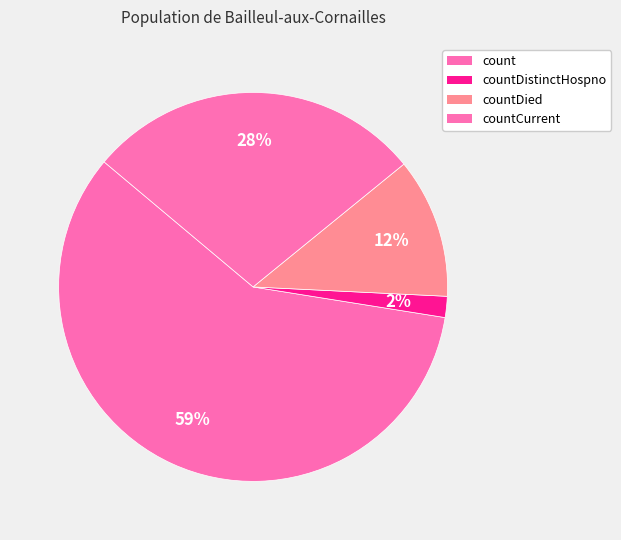

Count the number of slices in the pie.

4